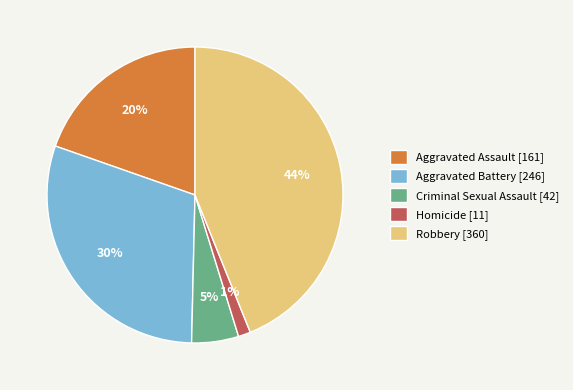

Is it true that Homicide is 1% of the pie?

True